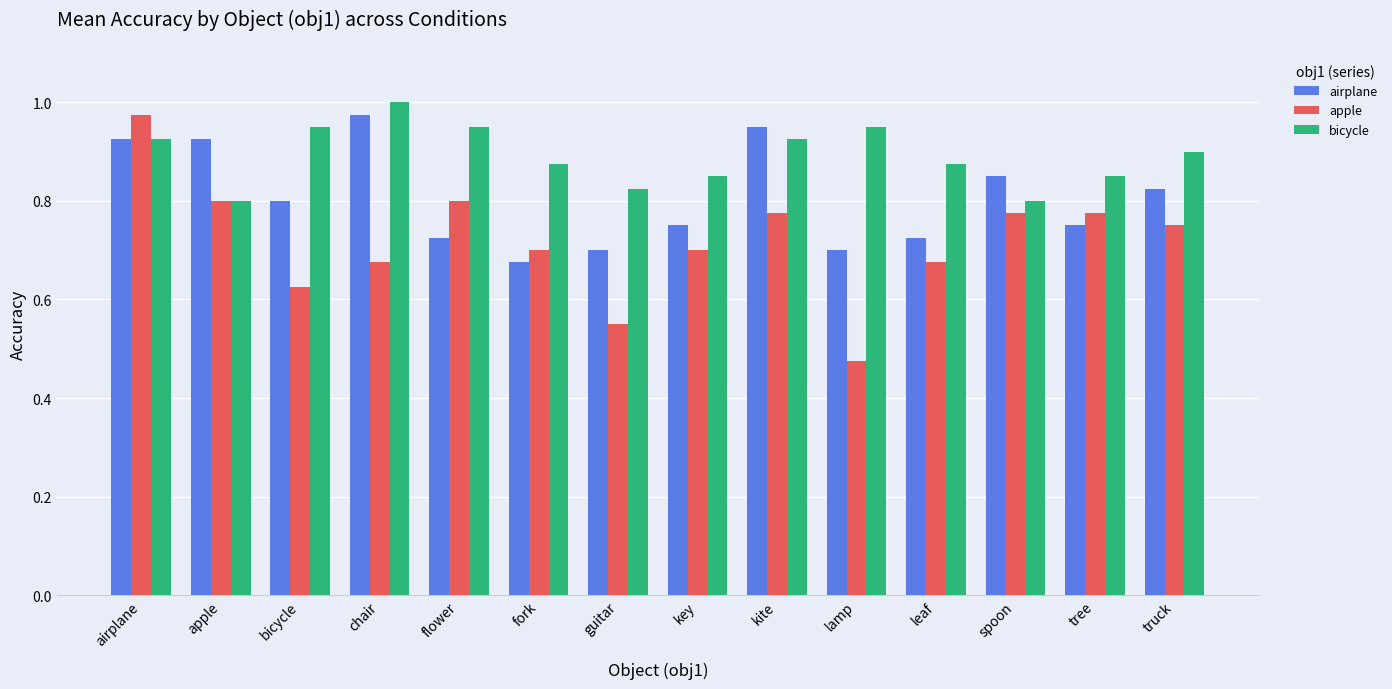

At guitar, list the series in order from smallest to largest.

apple, airplane, bicycle